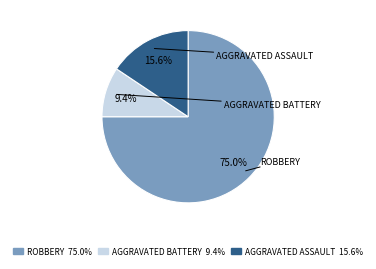

Is the sum of AGGRAVATED BATTERY 9.4% and AGGRAVATED ASSAULT 15.6% greater than half?

No